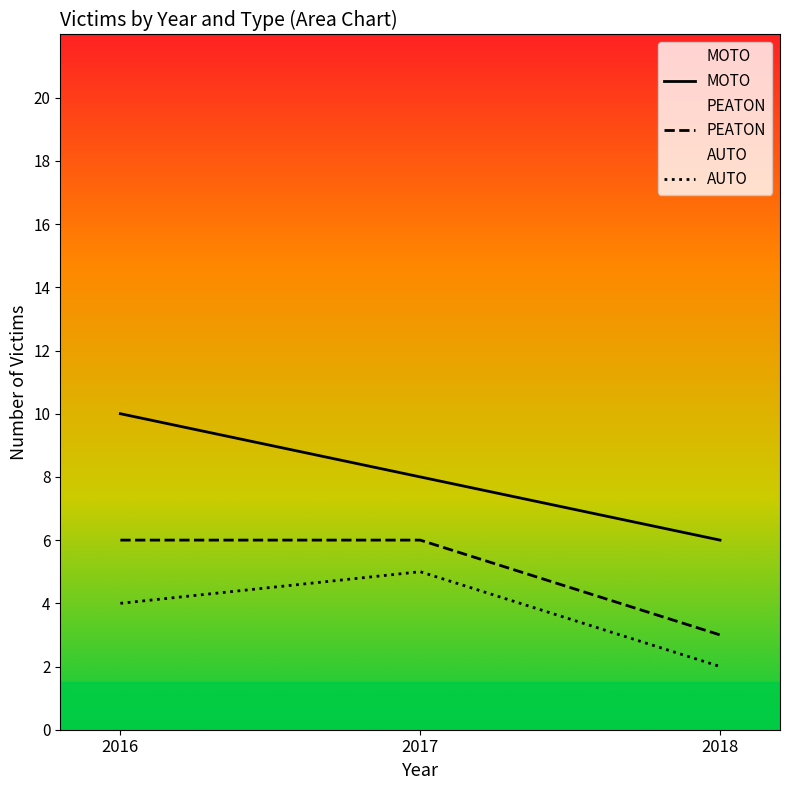

How many lines are shown in the chart?

3